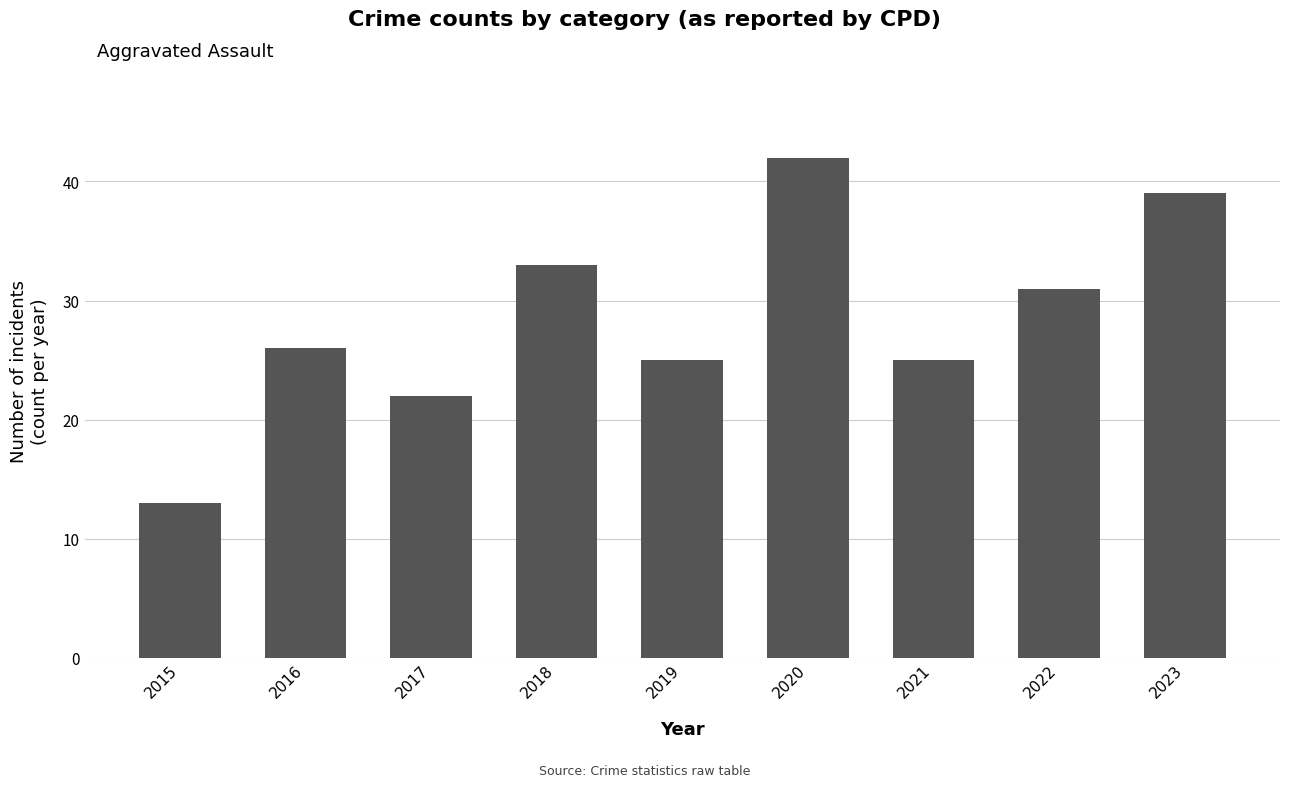

What is the average value?

28